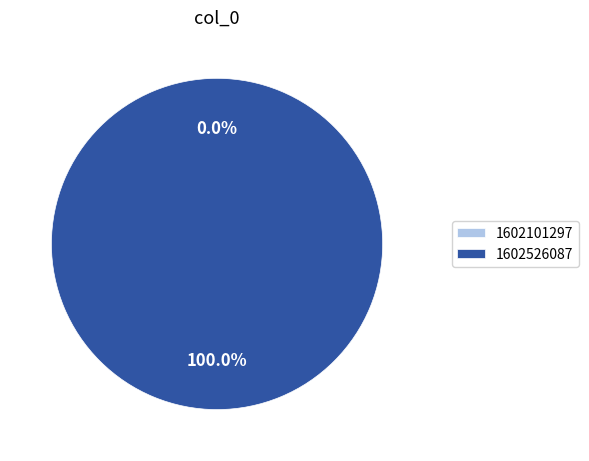

What is the change in value from 1602101297 to 1602526087?

+1